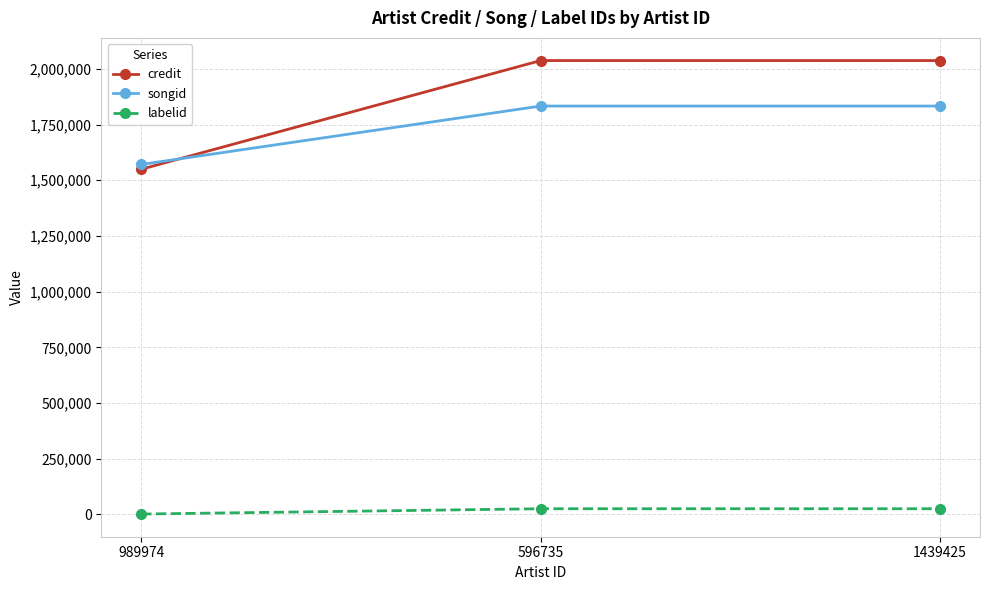

Which series has the largest range (max minus min)?

credit